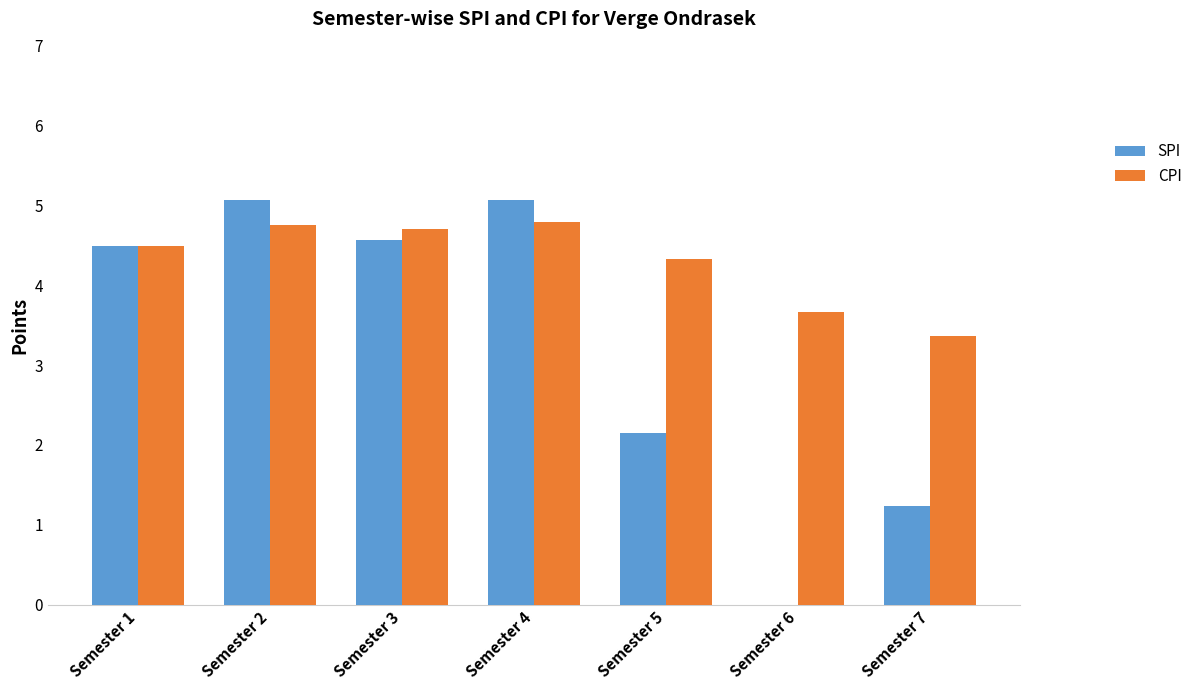

What is the sum of all SPI values?

22.6